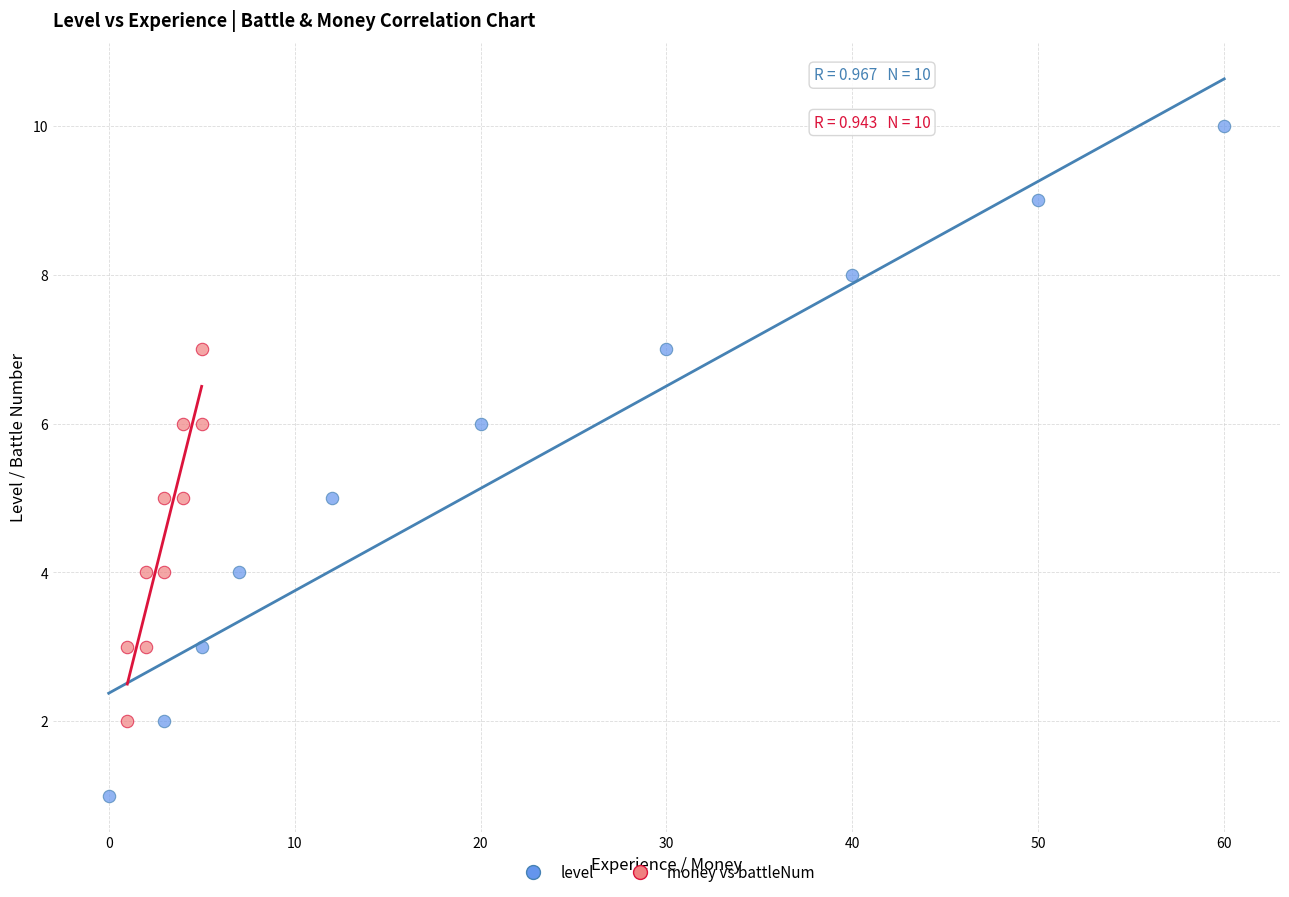

Which series has the widest spread of Y values?

level